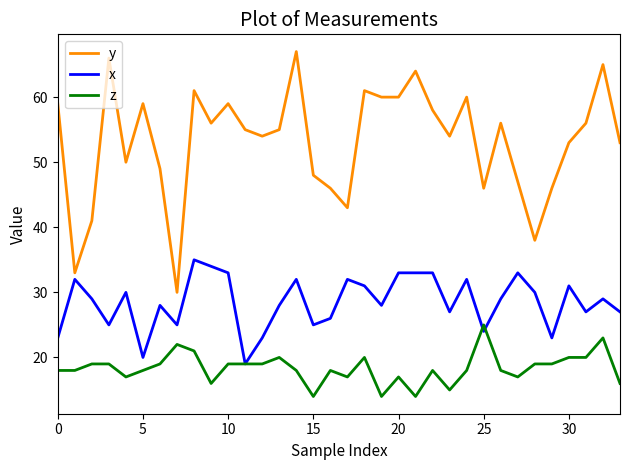

Rank the series by their average value, from lowest to highest.

z, x, y